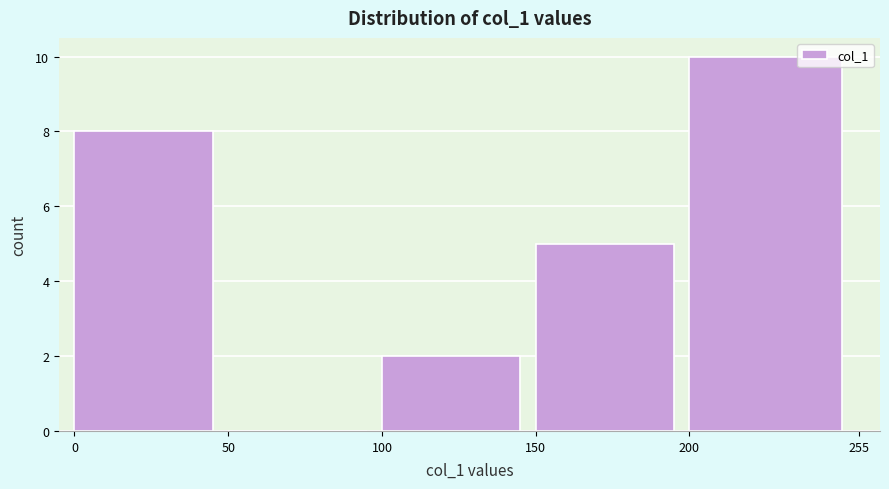

What is the height of the bar covering 0 to 50 on the x-axis? The values are not printed on the chart, so give them approximately, as read against the axis.

8